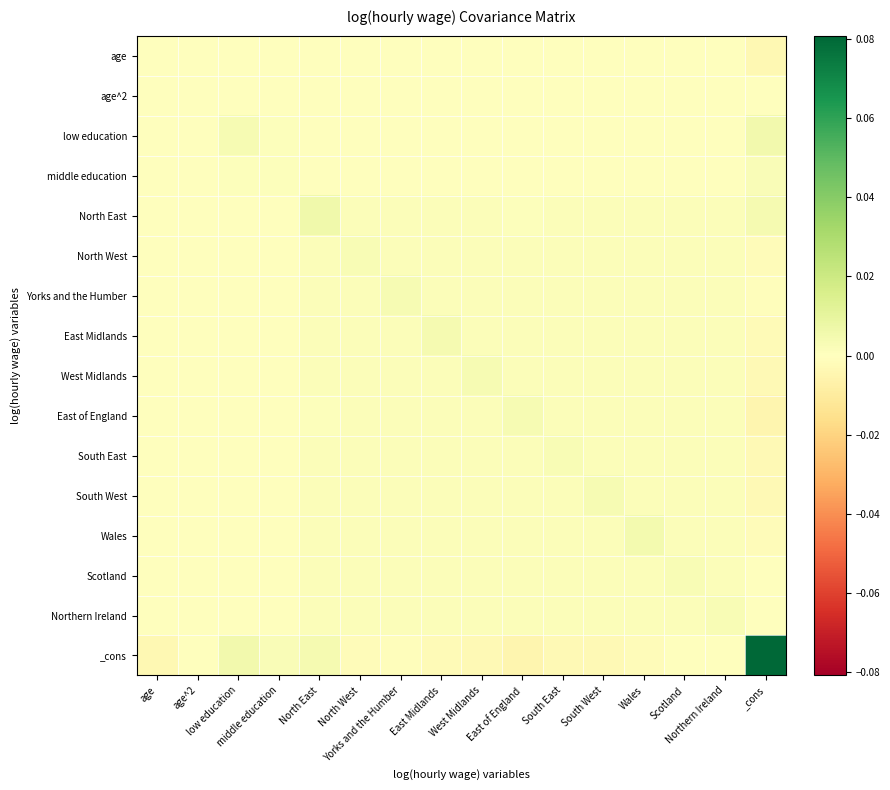

Between low education and Northern Ireland, which series saw the biggest shift?

_cons